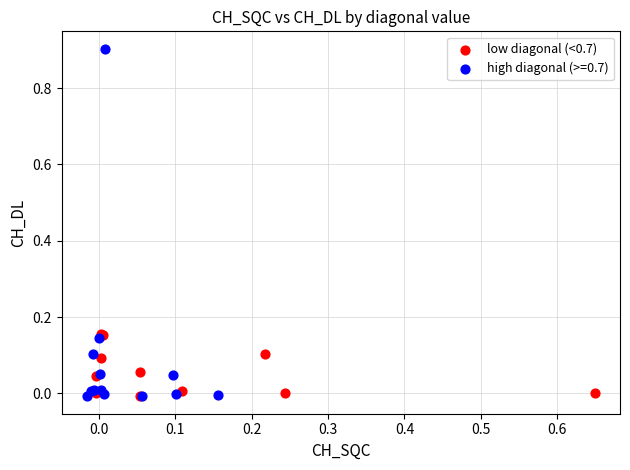

Which series has the widest spread of Y values?

high diagonal (>=0.7)